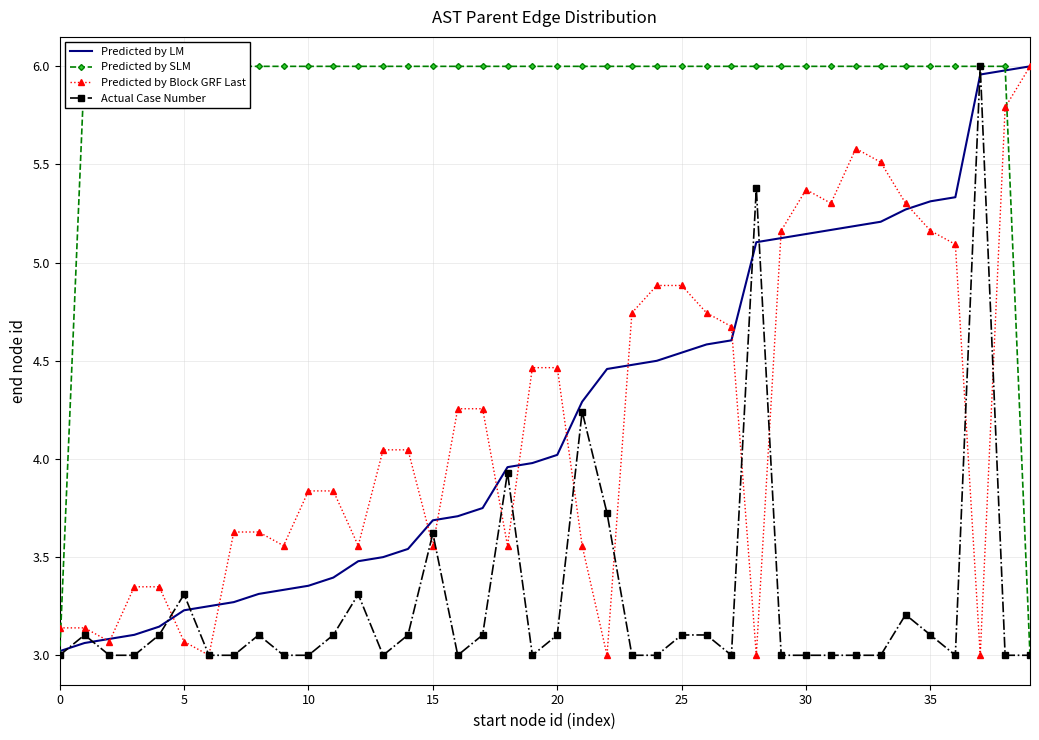

What is the minimum value for Predicted by LM?

3.0